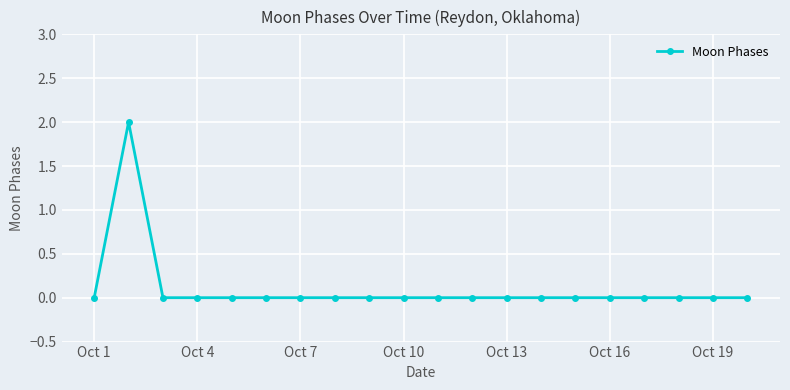

What is the sum of all values?

2